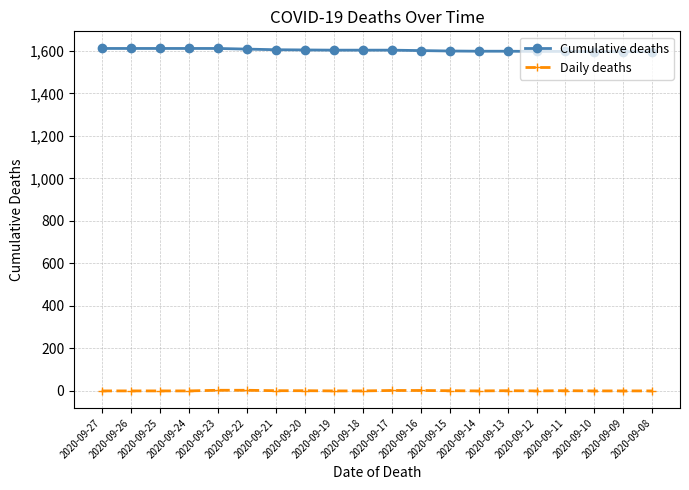

True or false: Cumulative deaths and Daily deaths cross at least once.

False